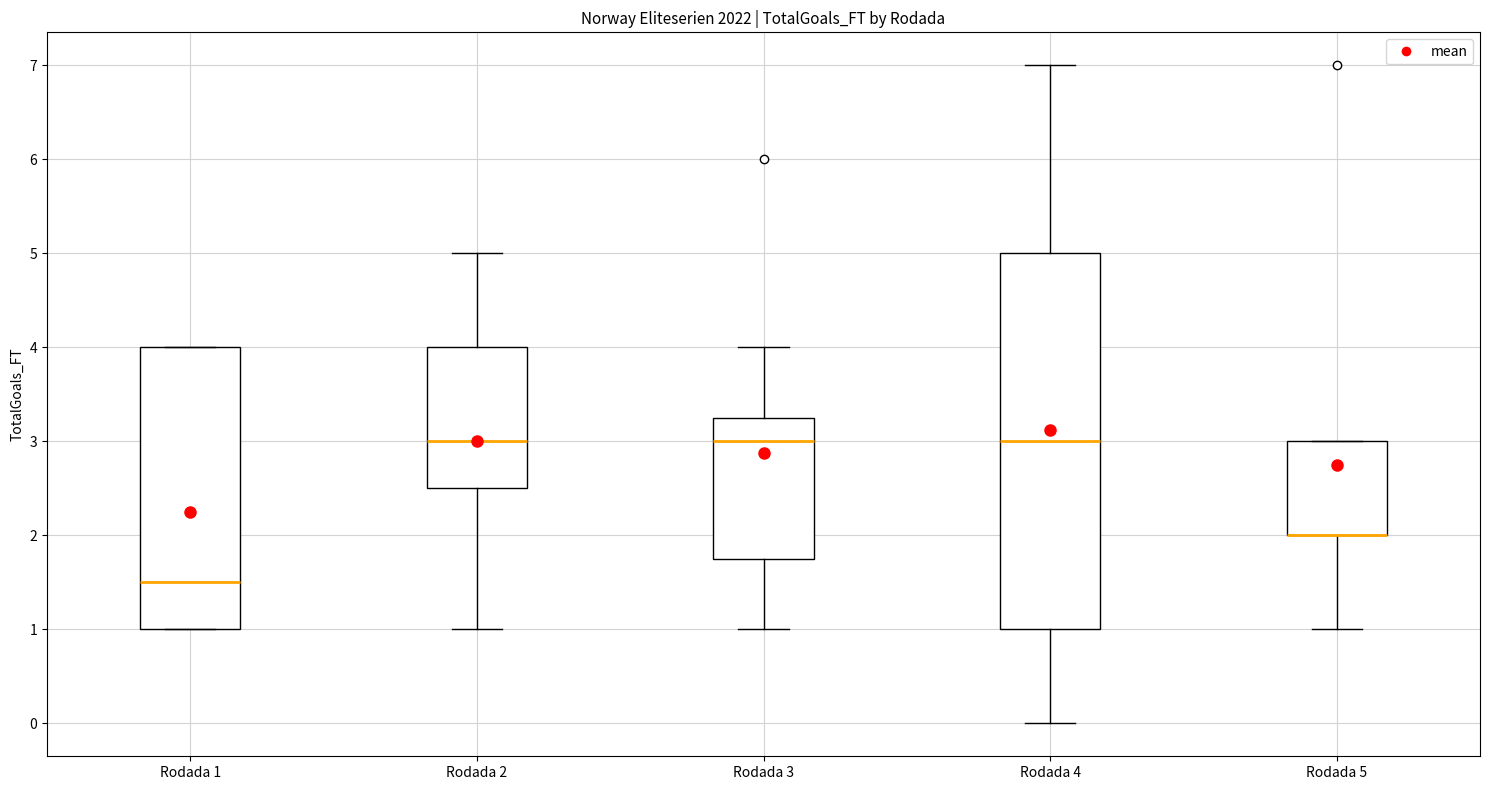

Where is the upper edge of the box for Rodada 1 on the y-axis? The values are not printed on the chart, so give them approximately, as read against the axis.

4.0